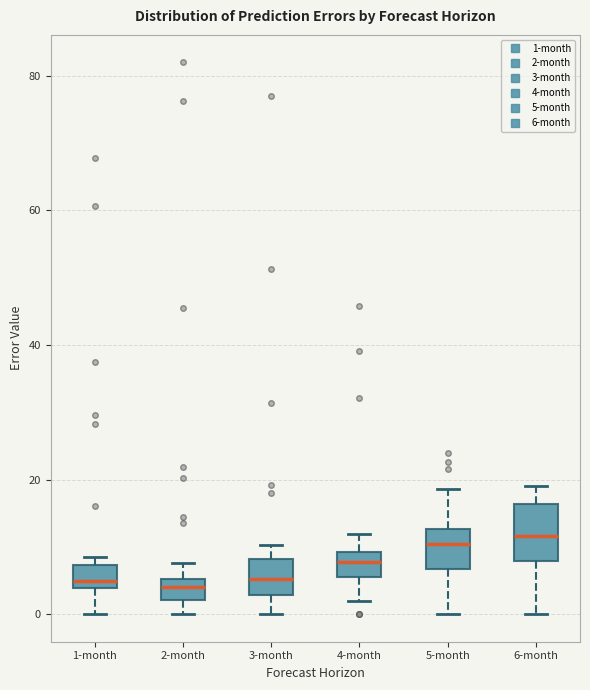

Which box is the tallest, from its lower edge to its upper edge?

6-month